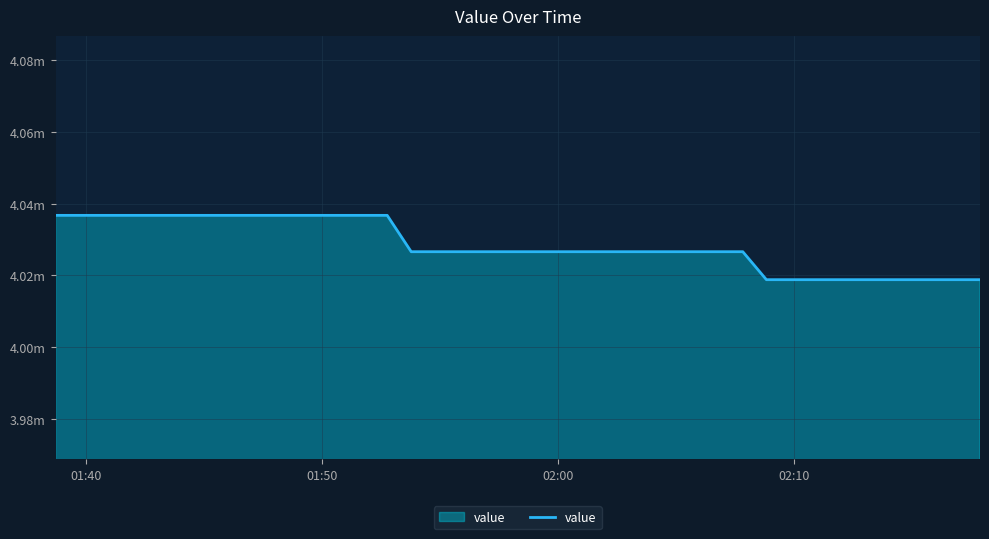

Is this an area chart (filled region under the line)?

Yes